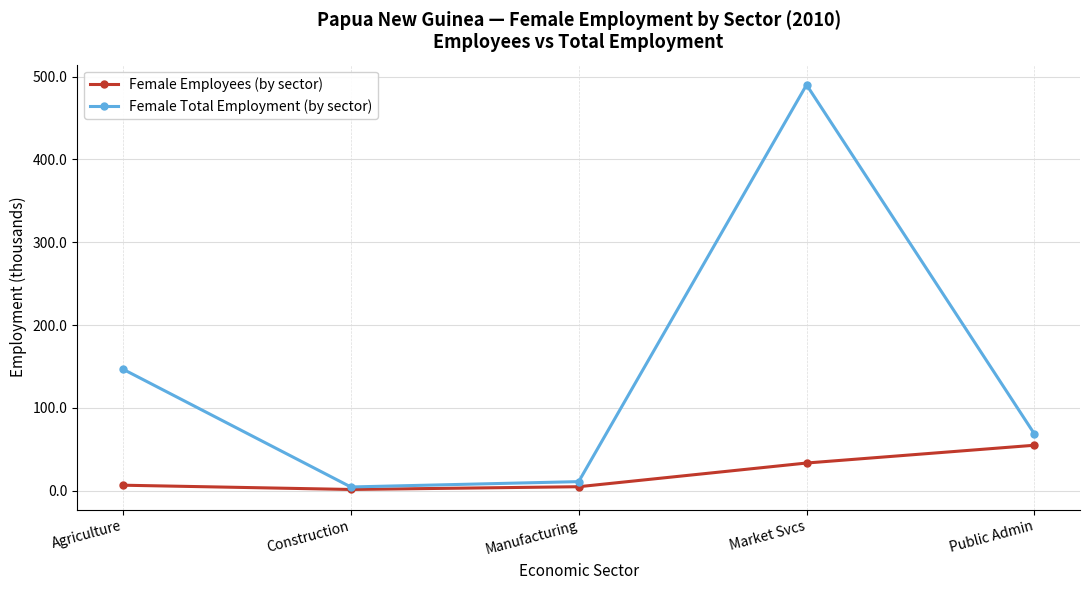

How many interior local valleys does the Female Total Employment (by sector) series have?

1